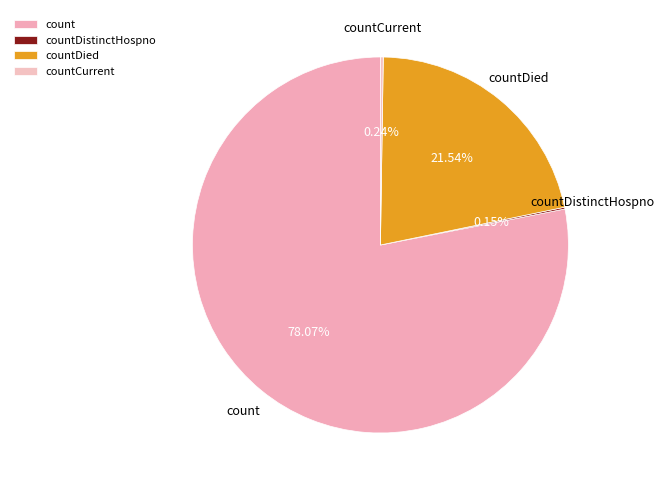

Does countDied account for over 50% of the chart?

No